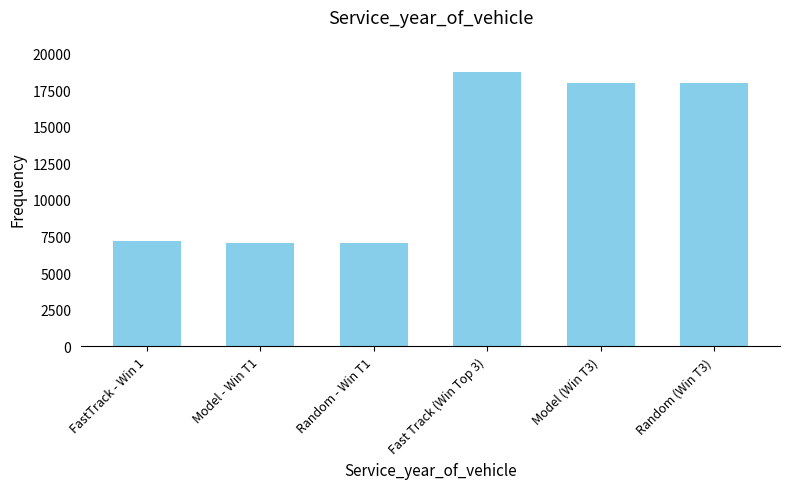

What is the average value?

12666